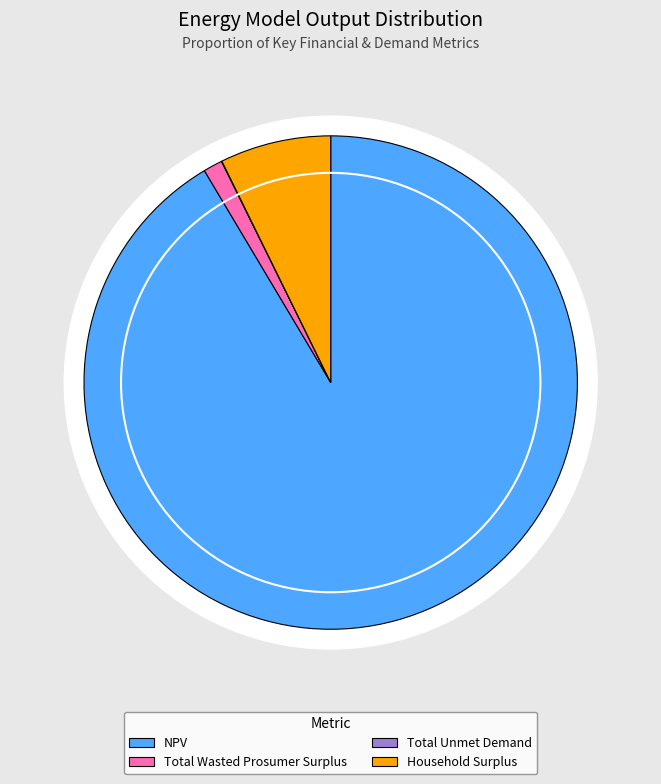

Rank the categories by value from lowest to highest.

Total Unmet Demand, Total Wasted Prosumer Surplus, Household Surplus, NPV